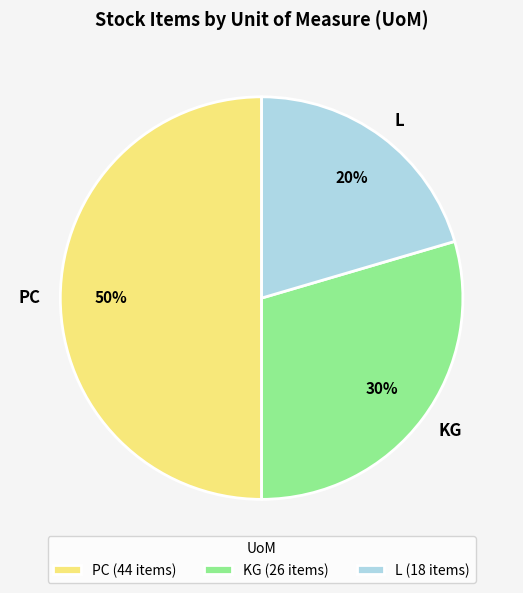

Is the sum of KG and PC greater than half?

Yes